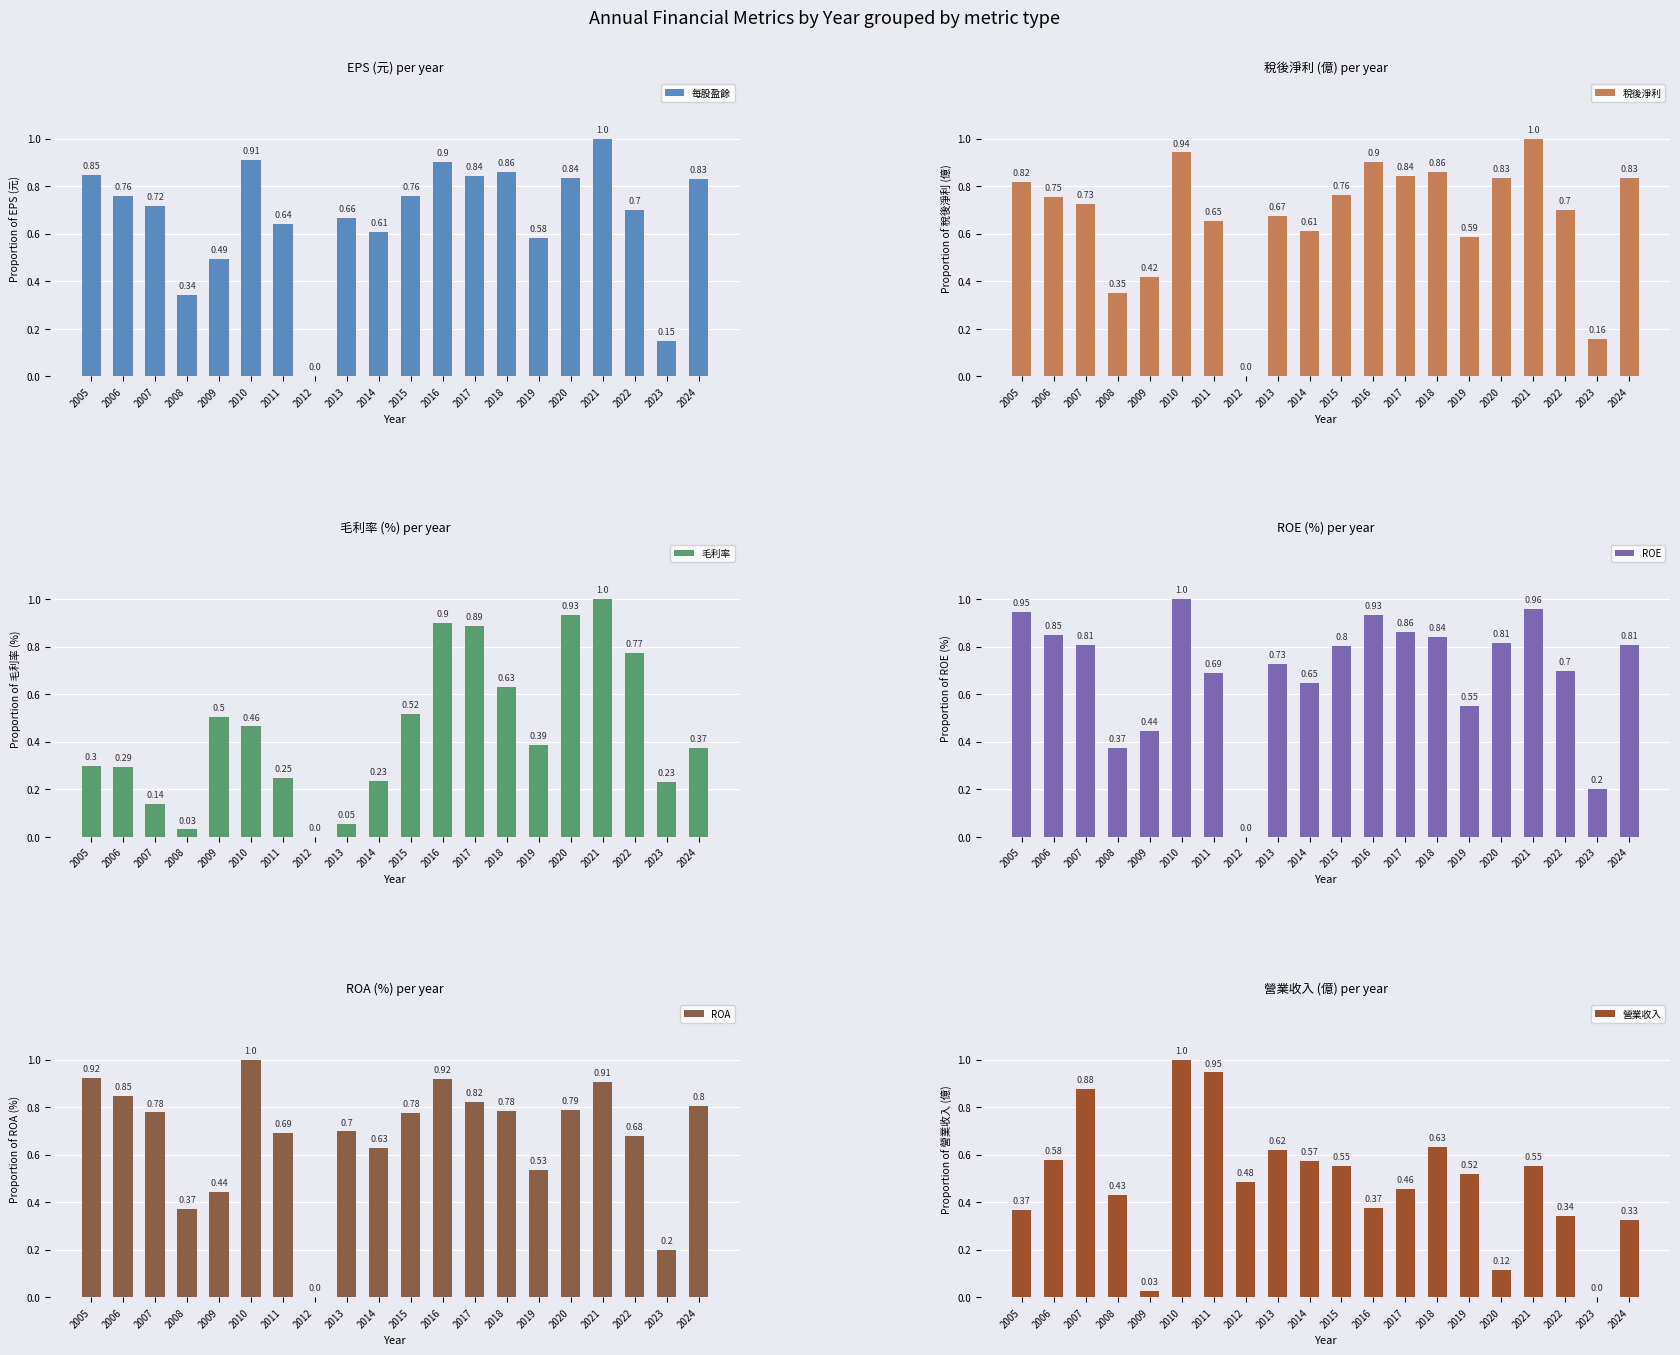

Which series has the widest spread of values?

每股盈餘